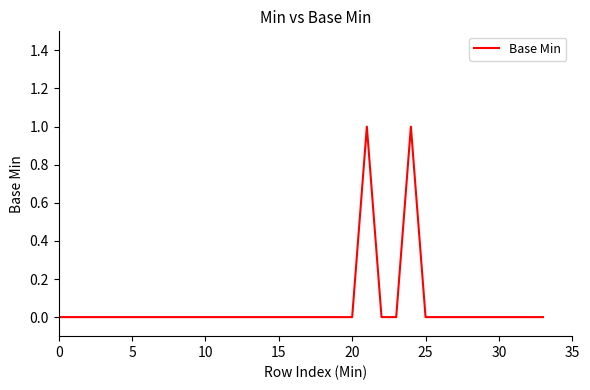

How many lines are shown in the chart?

1